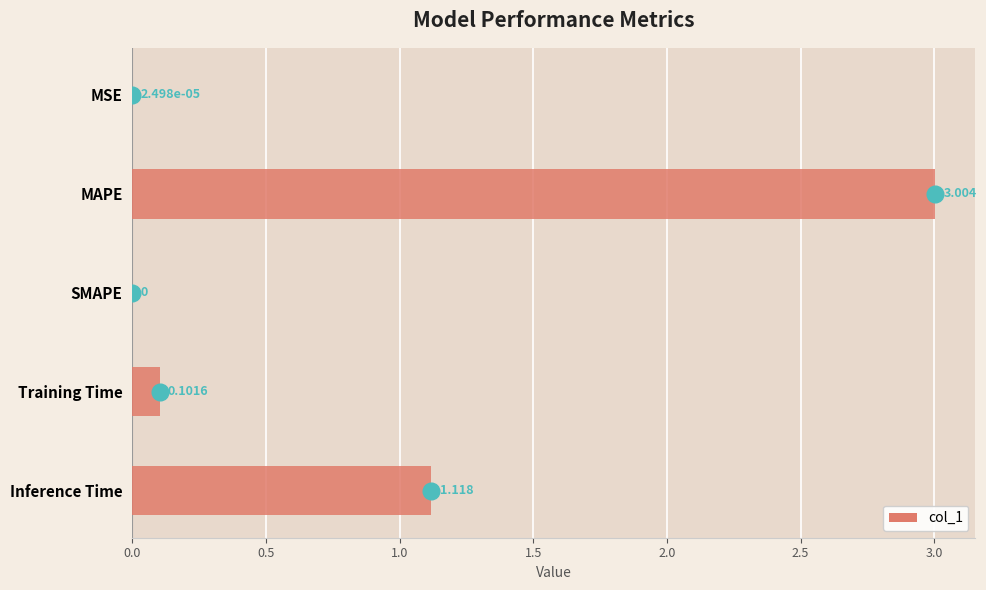

Count the number of values greater than 0.

4